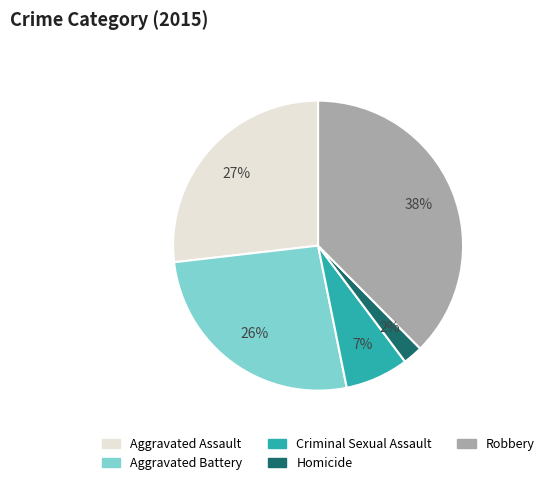

Is Robbery the majority of the pie?

No